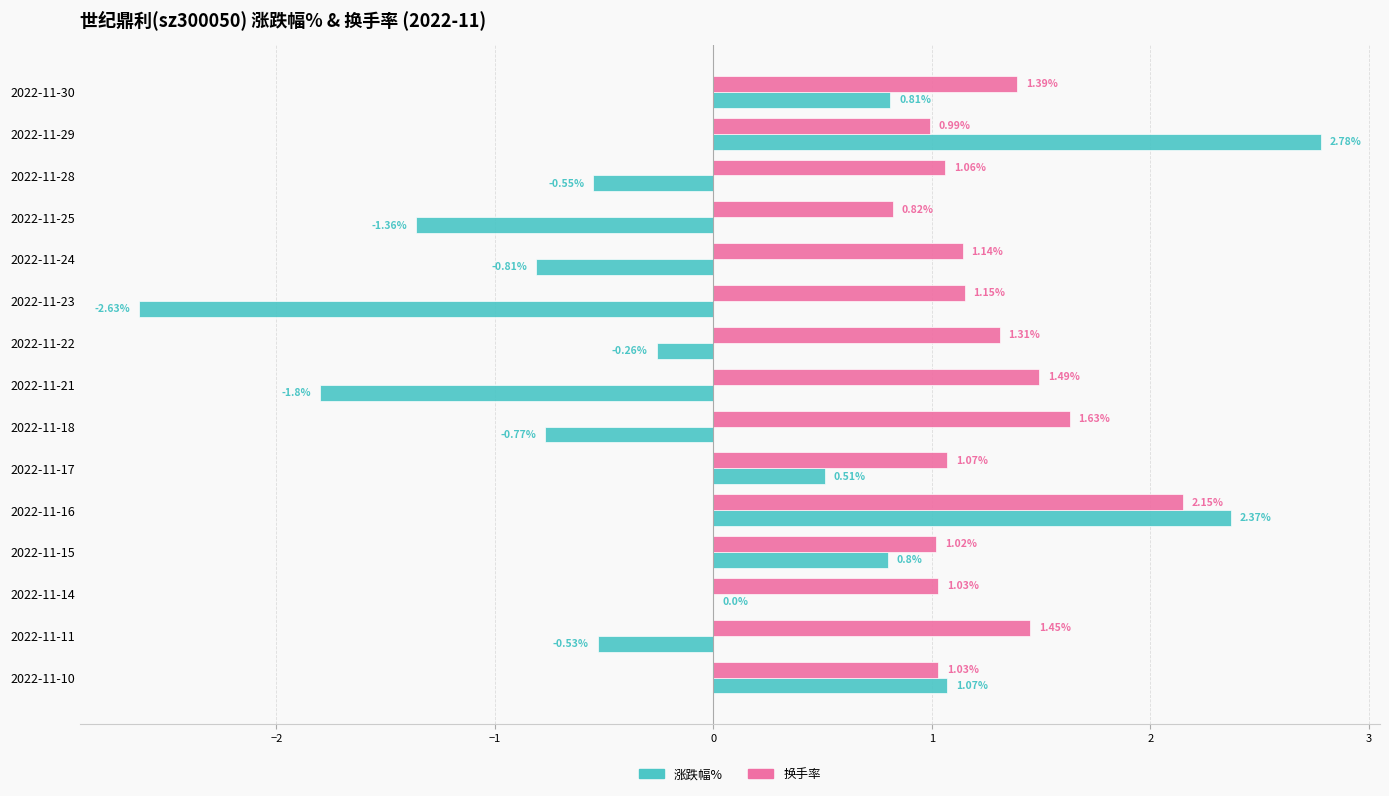

Between 2022-11-10 and 2022-11-29, which series saw the biggest shift?

涨跌幅%